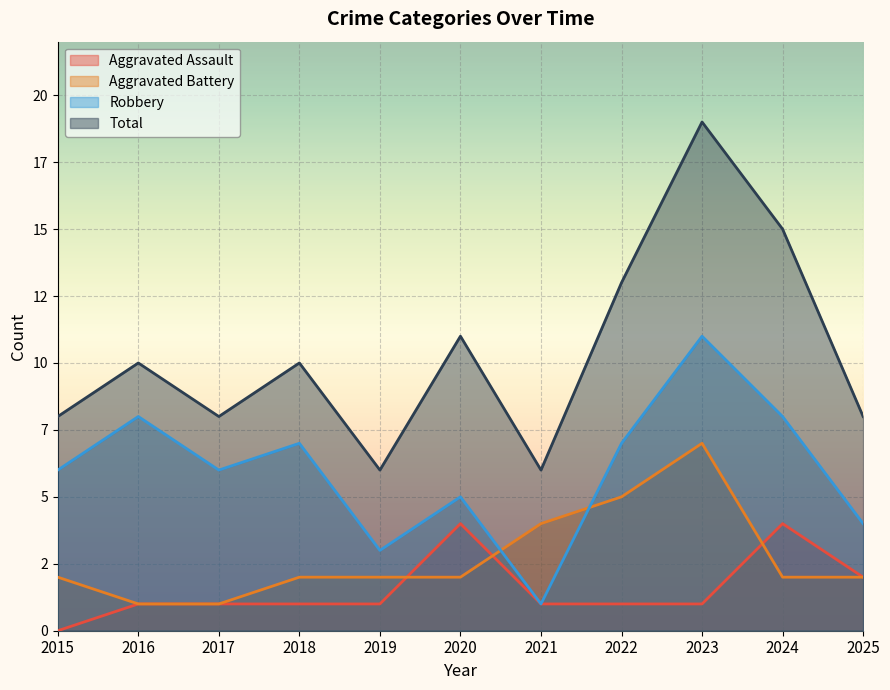

What is the highest value of the Robbery series?

11